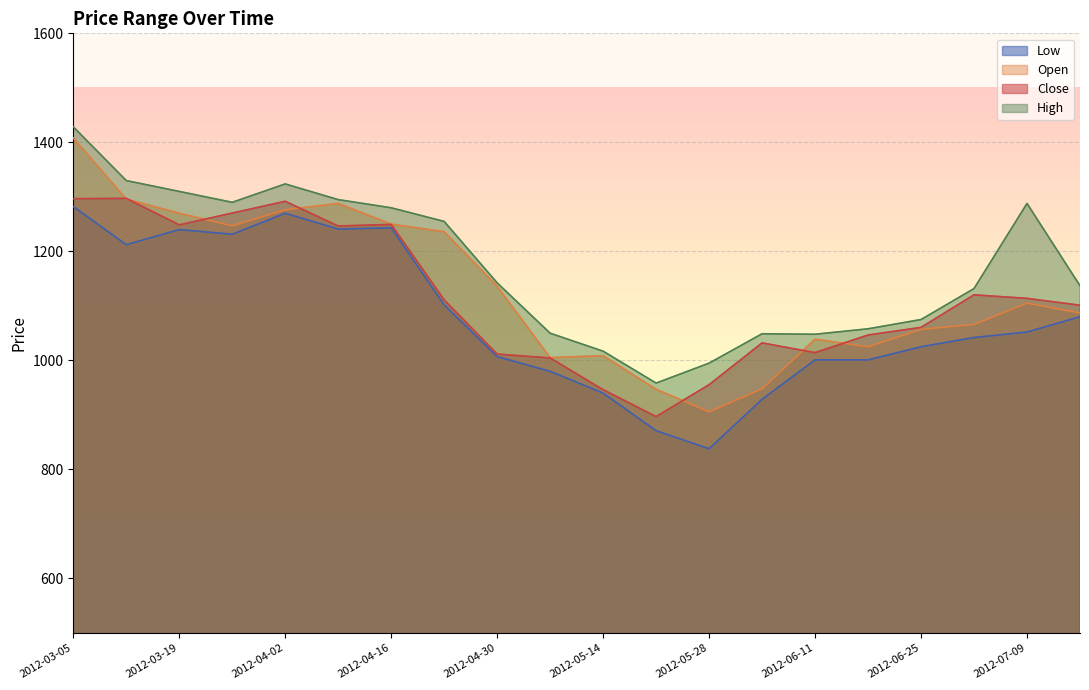

Where is the first local minimum for Low?

2012-03-12